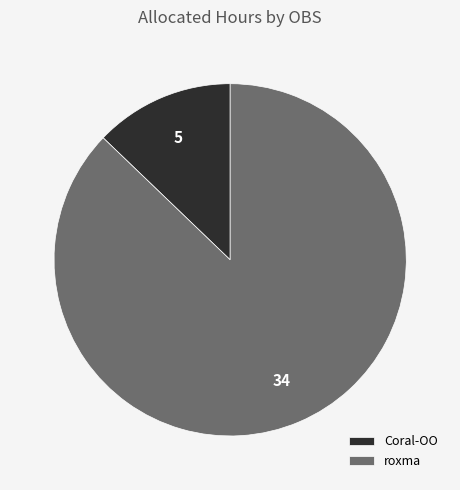

Is there any slice that represents more than half of the pie?

Yes